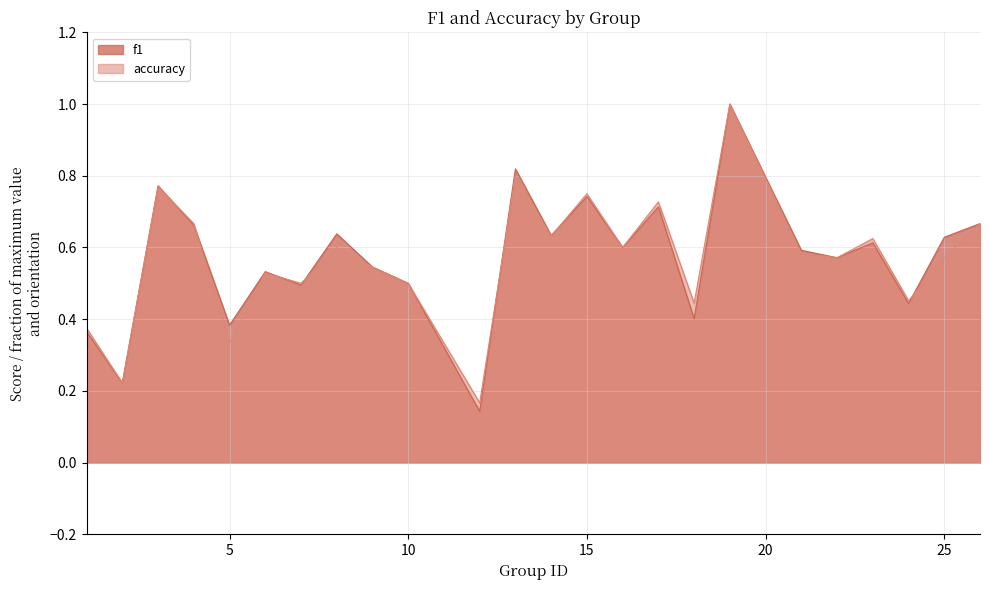

Reading left to right, list all the values displayed in this chart.

f1: 0.4	0.2	0.8	0.7	0.4	0.5	0.5	0.6	0.5	0.5	0.1	0.8	0.6	0.7	0.6	0.7	0.4	1.0	0.6	0.6	0.6	0.4	0.6	0.7
accuracy: 0.4	0.2	0.8	0.7	0.3	0.5	0.5	0.6	0.5	0.5	0.2	0.8	0.6	0.8	0.6	0.7	0.4	1.0	0.6	0.6	0.6	0.5	0.6	0.7